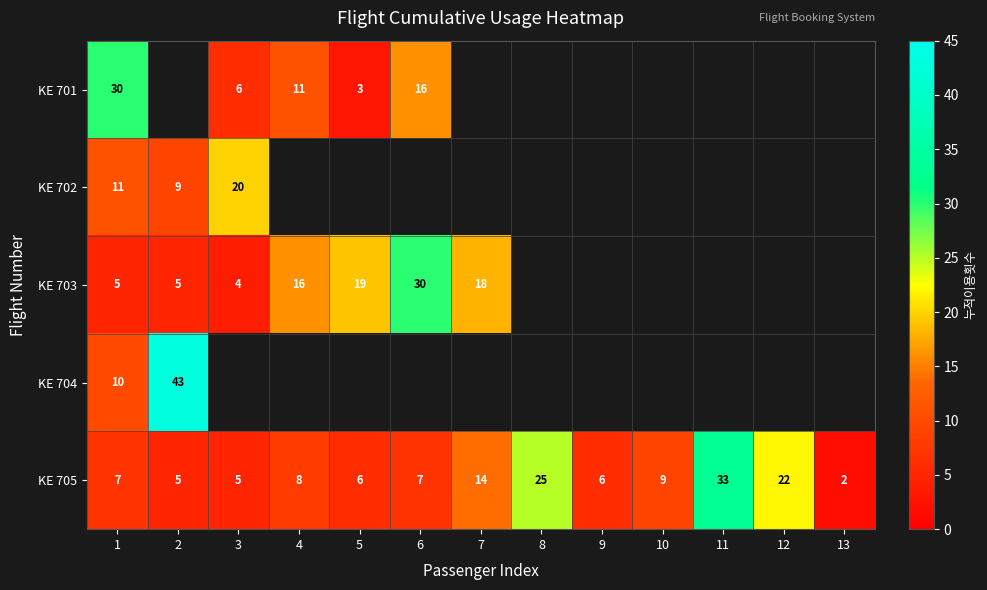

Is it true that KE 702 equals 26 at 3?

False